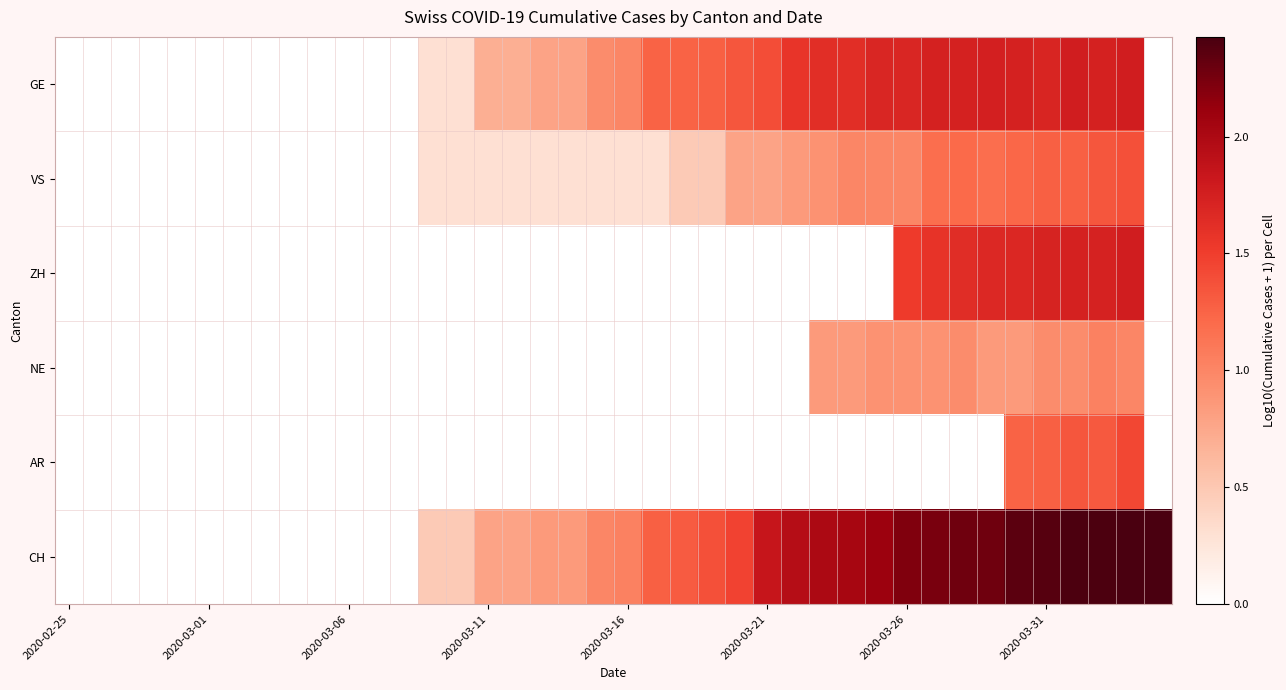

Which series has the largest total across all categories?

CH